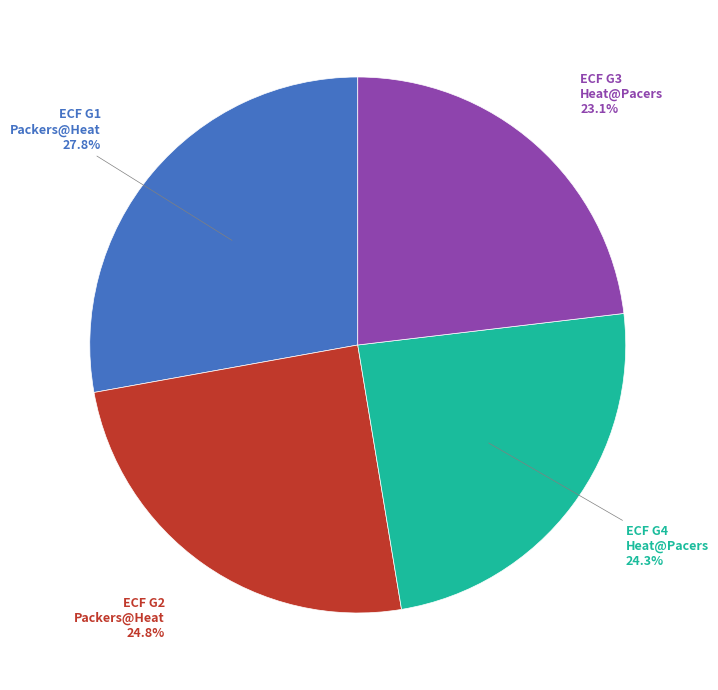

Does any single category account for the majority?

No